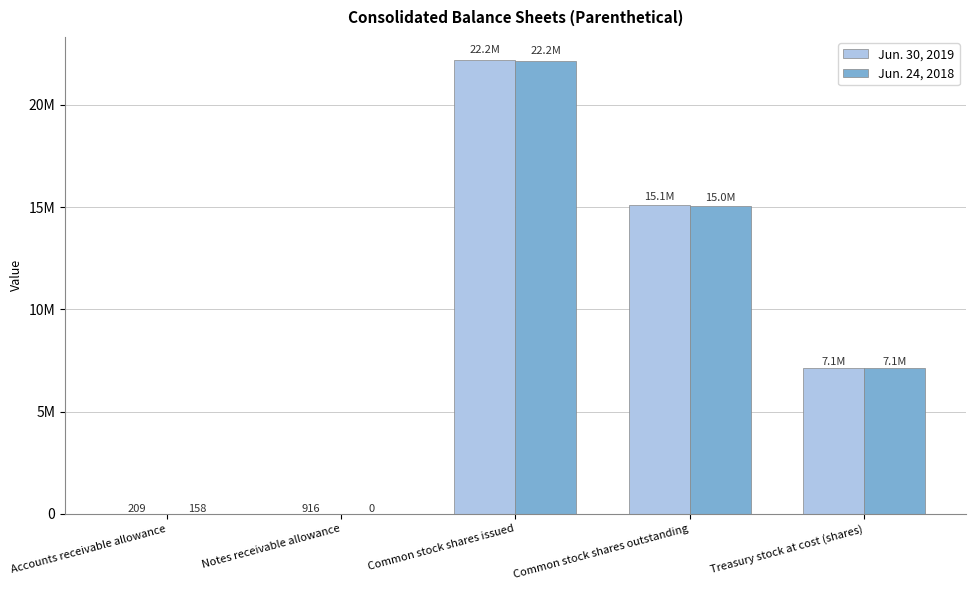

What are all the series names shown in the legend?

Jun. 30, 2019, Jun. 24, 2018